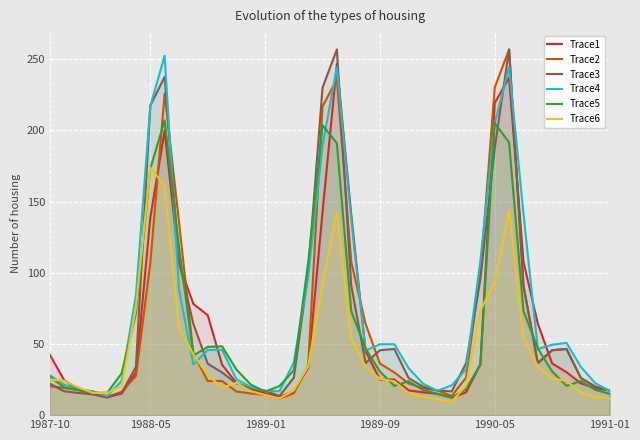

What is the lowest value of the Trace1 series?

12.2